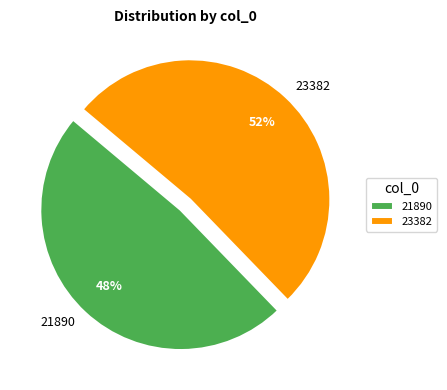

Between 21890 and 23382, which is larger?

23382